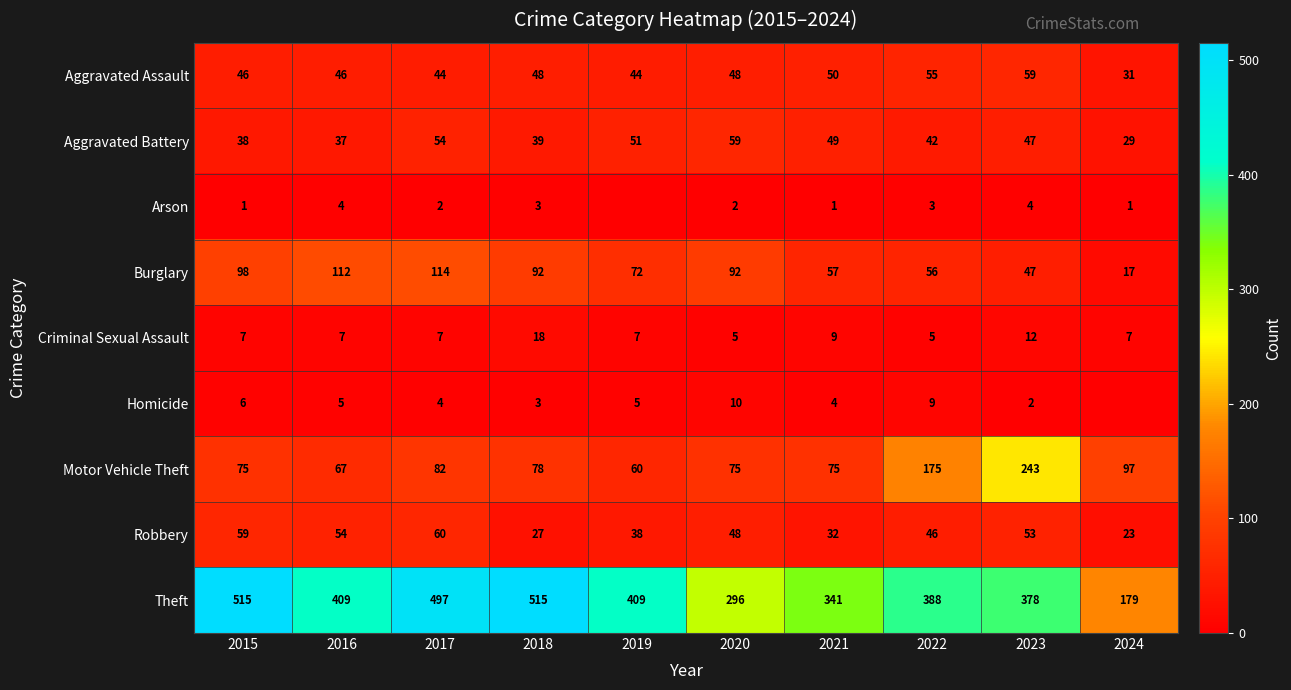

The Theft series shows 682 at 2016. True or false?

False